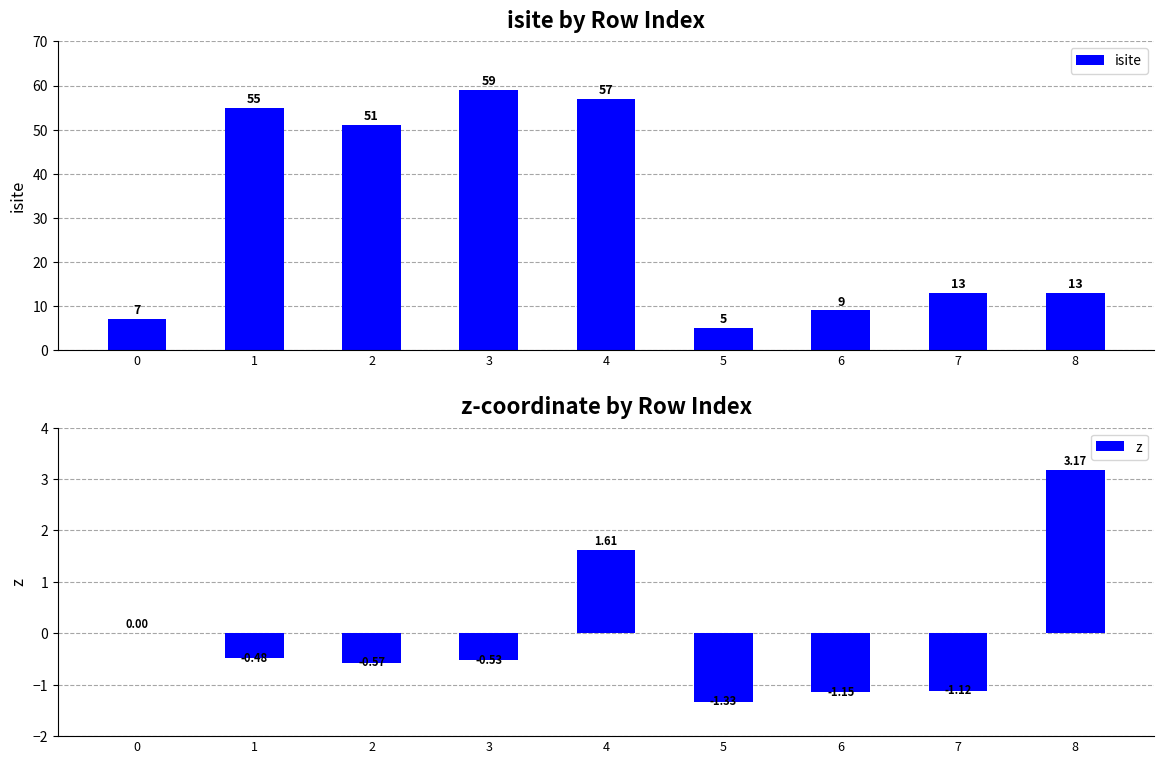

At how many categories does at least one series exceed 32?

4